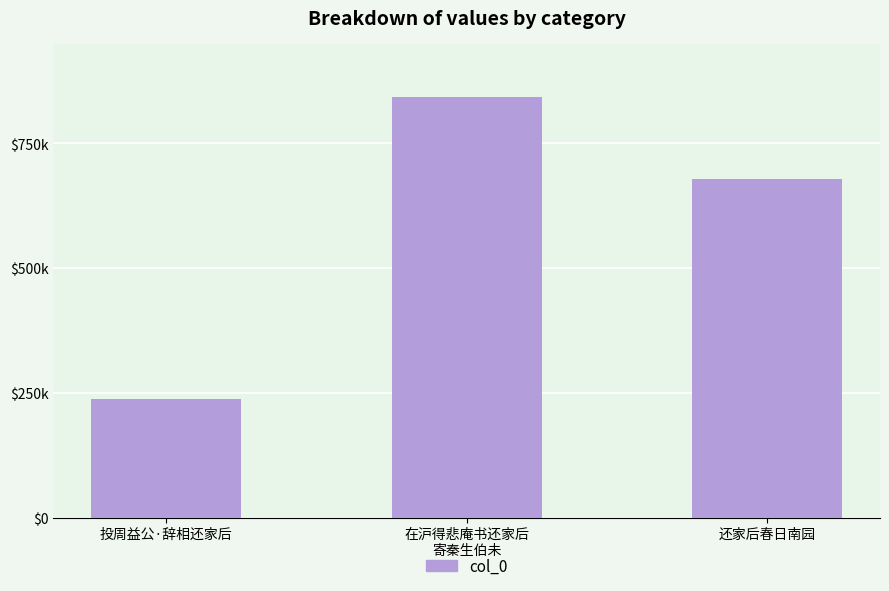

Reading left to right, what are all the values shown in this chart?

238174	842483	679613